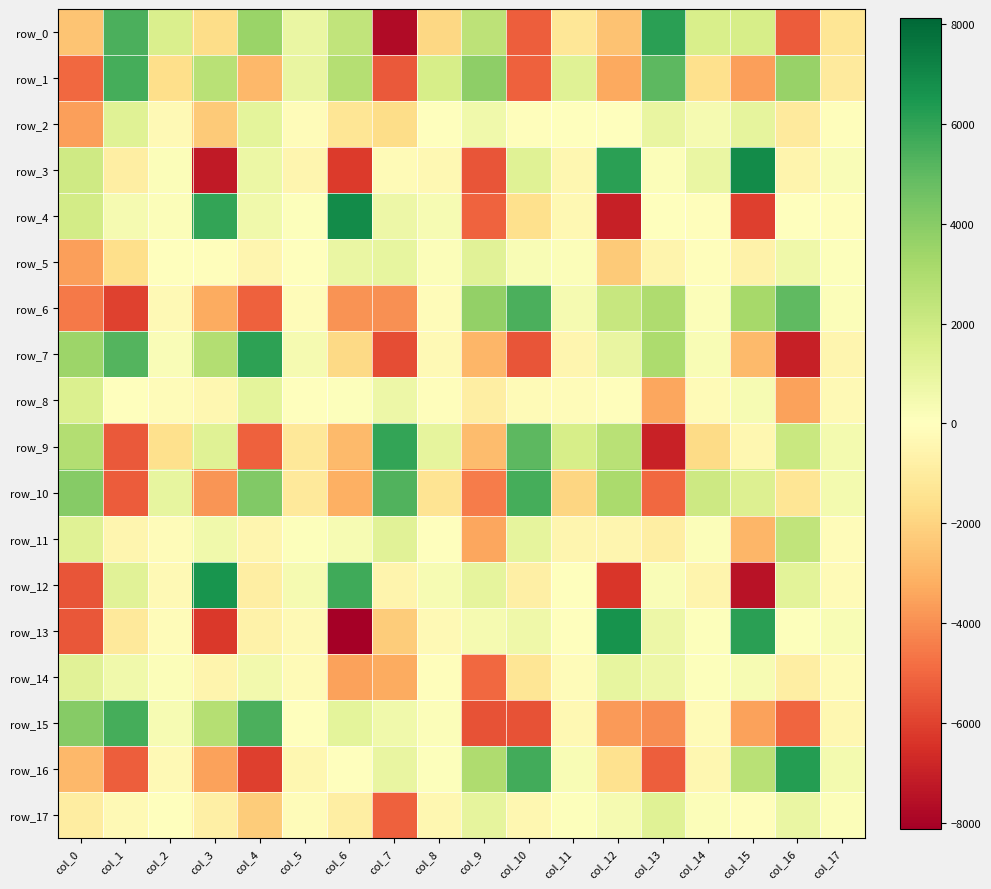

Between col_11 and col_13, which series saw the biggest shift?

row_9